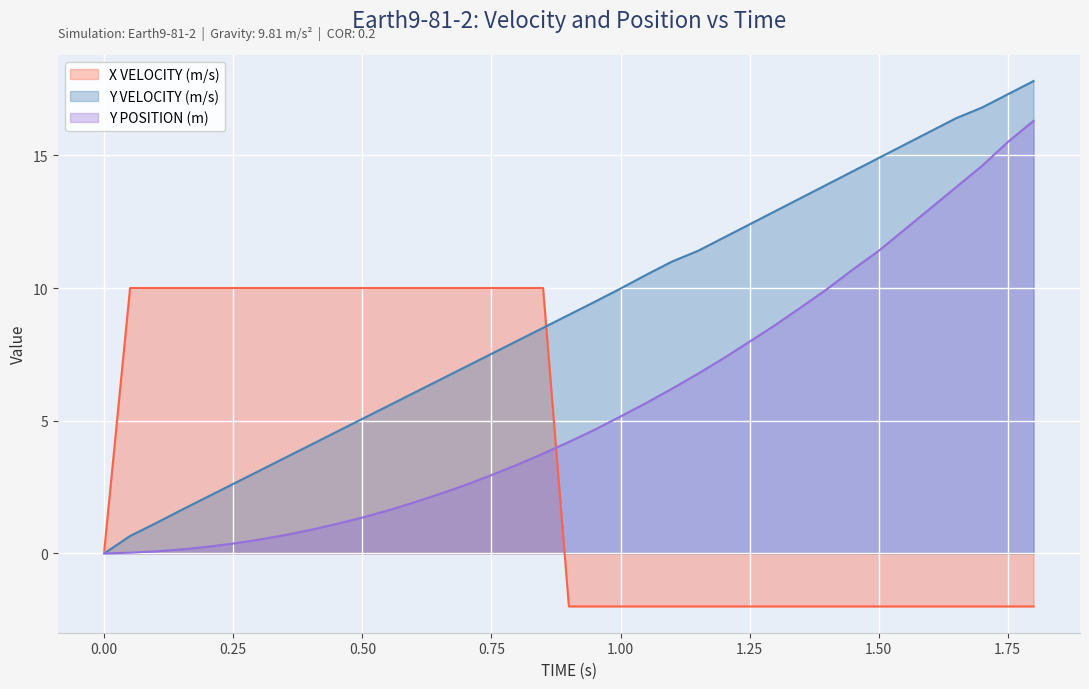

What position from the left is 0.85?

18